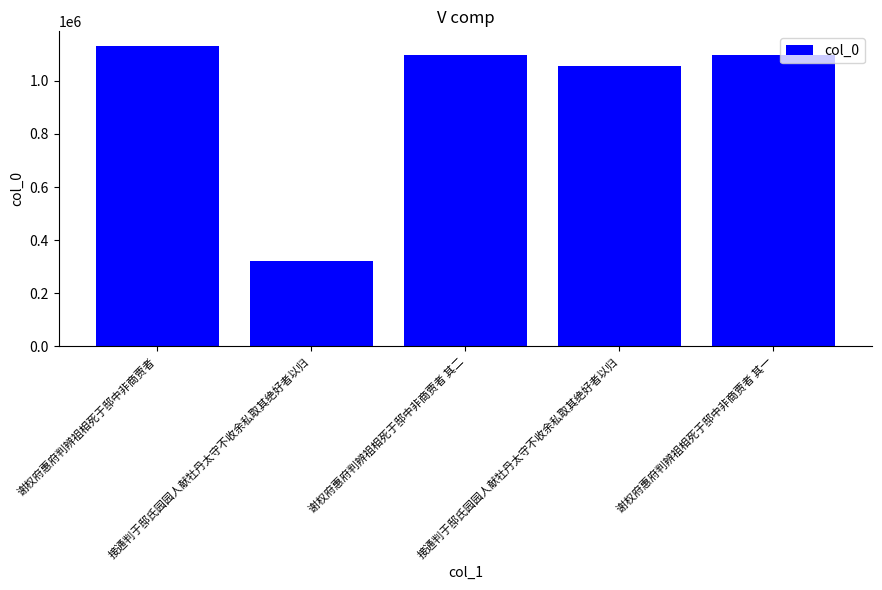

Reading left to right, what are all the values shown in this chart?

谢权府惠府判辨祖相死于邸中非商贾者=1129589	接通判于邸氏园园人献牡丹太守不收余私取其绝好者以归=320448	谢权府惠府判辨祖相死于邸中非商贾者 其二=1096008	接通判于邸氏园园人献牡丹太守不收余私取其绝好者以归=1054115	谢权府惠府判辨祖相死于邸中非商贾者 其一=1096007